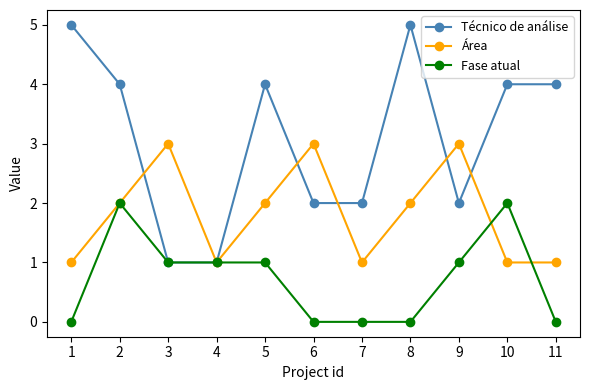

Rank the series by their maximum value, from highest to lowest.

Técnico de análise, Área, Fase atual